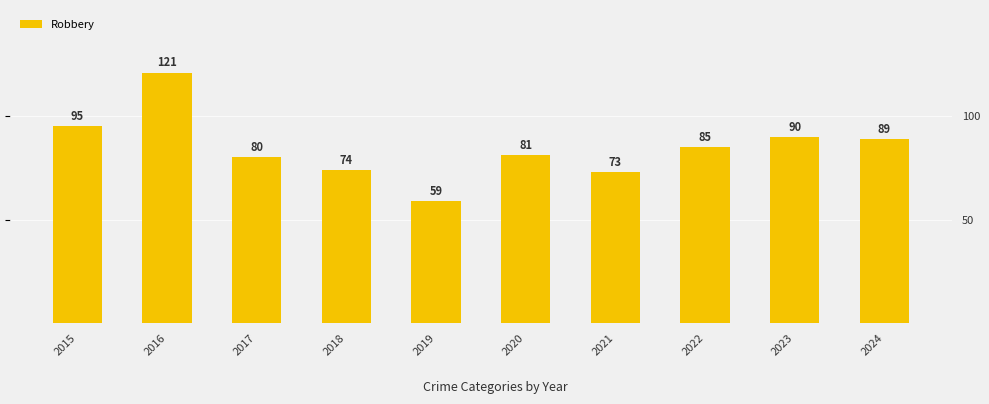

What is the minimum value shown in the chart?

59